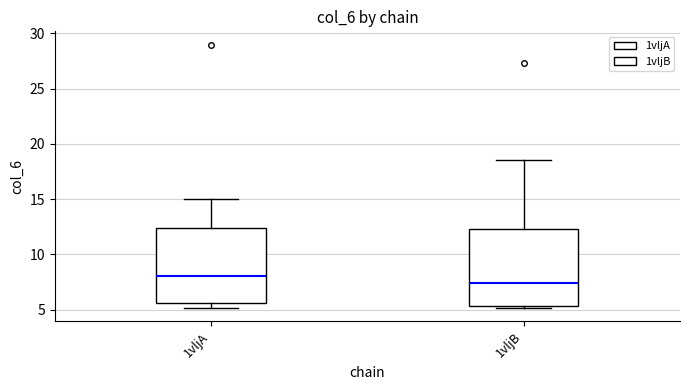

Which box's median line is the lowest?

1vljB